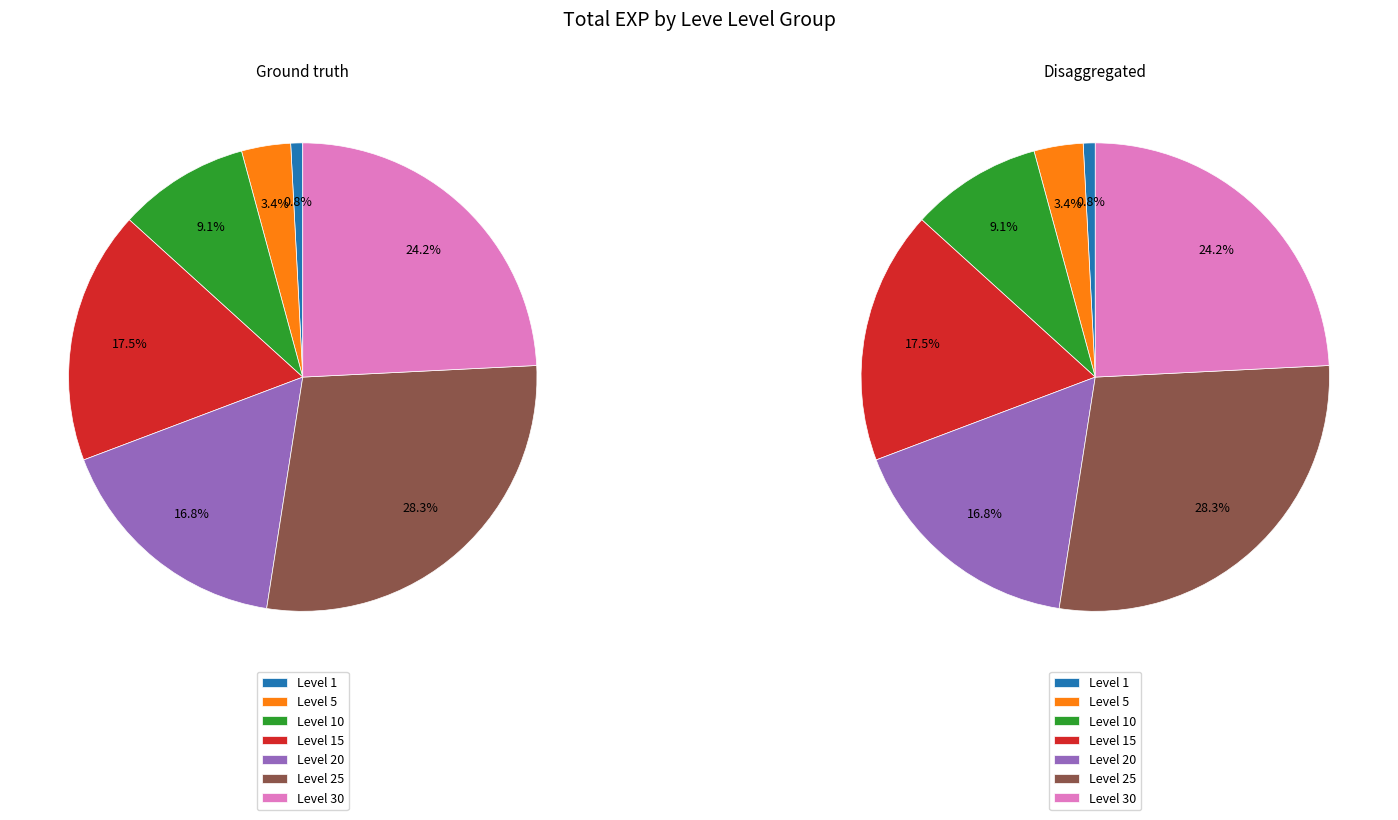

Is it true that 1 is 1% of the pie?

True